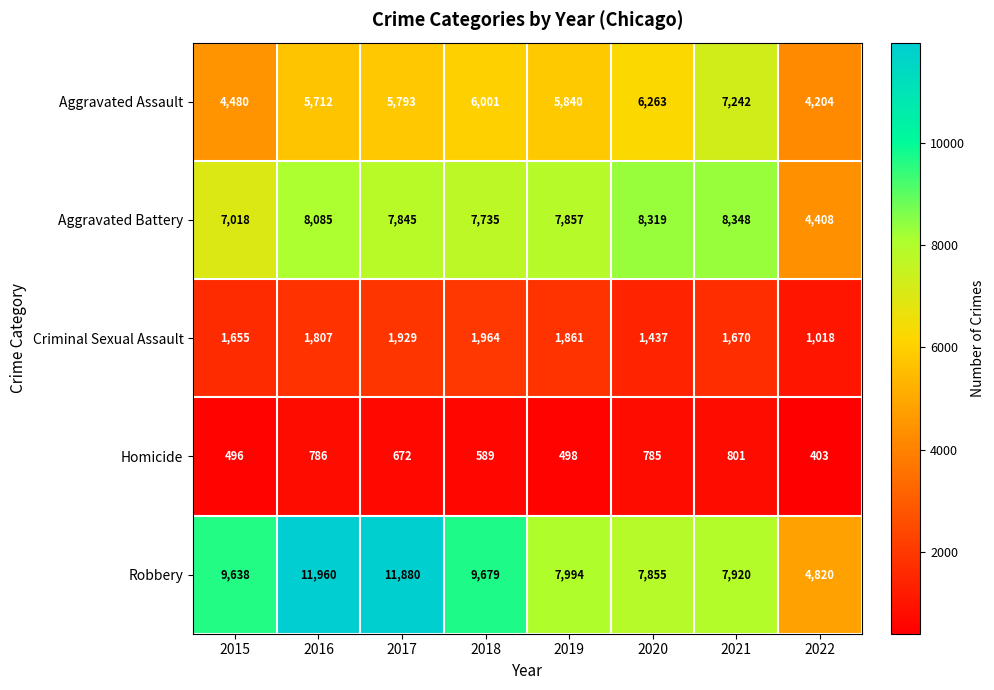

The Robbery series shows 3300 at 2017. True or false?

False